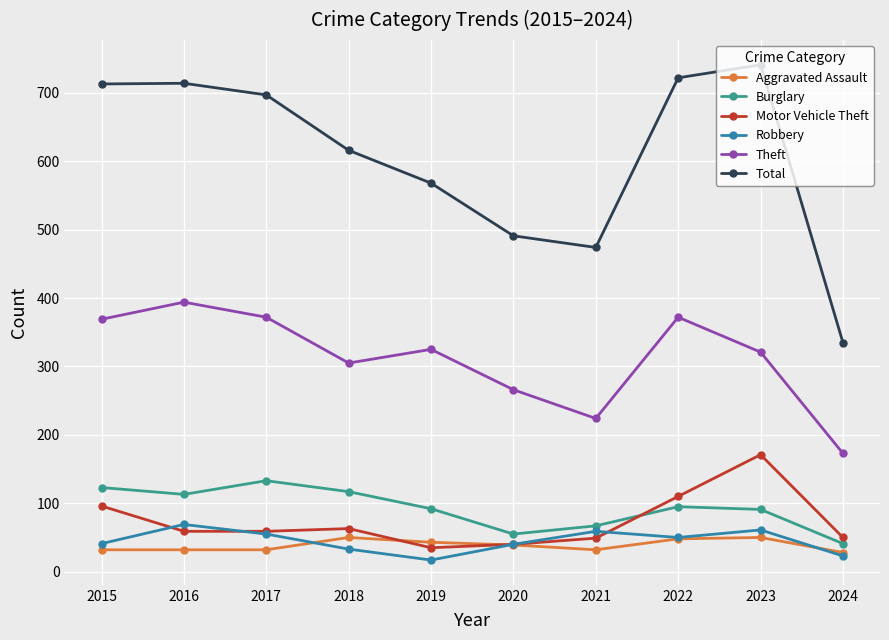

What is the sum of the Total values at 2021 and 2024?

809